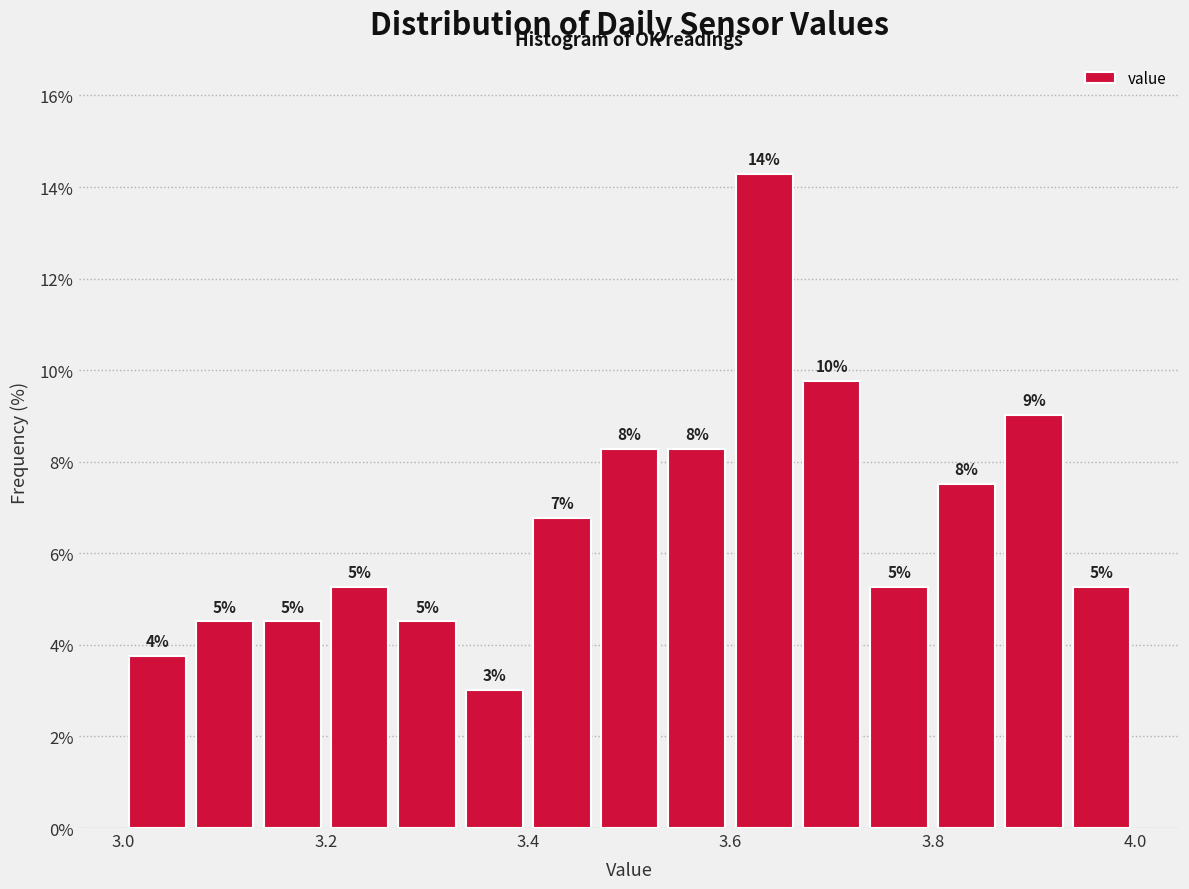

Around what value on the x-axis is the tallest bar? Give the approximate position of its centre, as read against the axis.

3.64